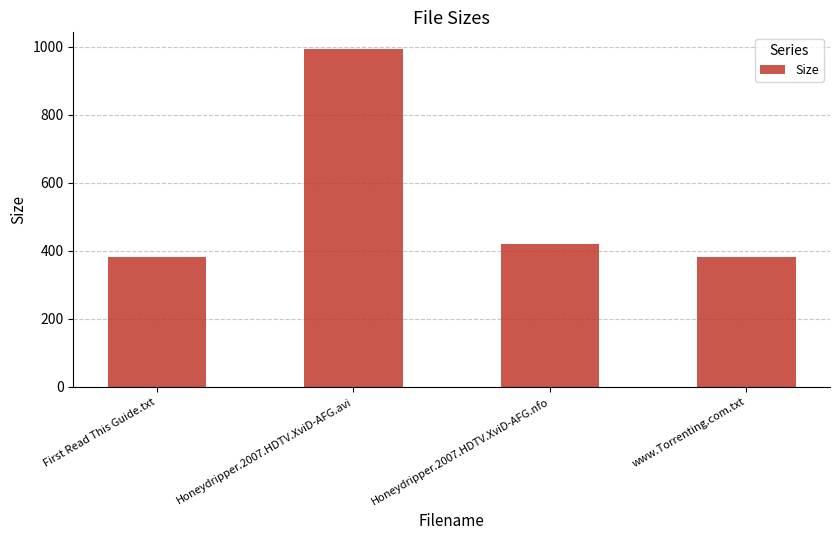

Does the chart contain any negative values?

No